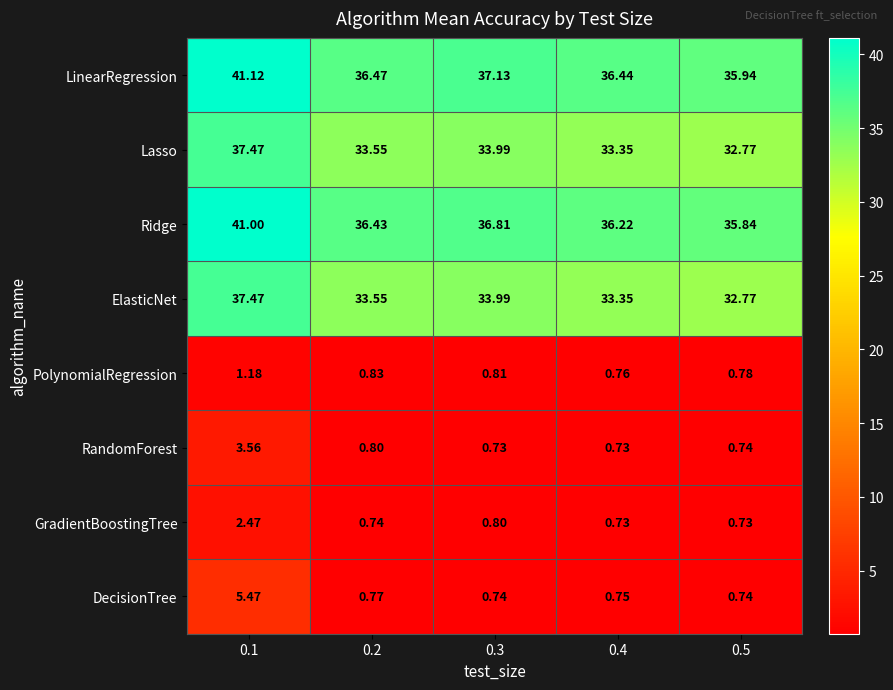

Which series has the largest total across all categories?

LinearRegression